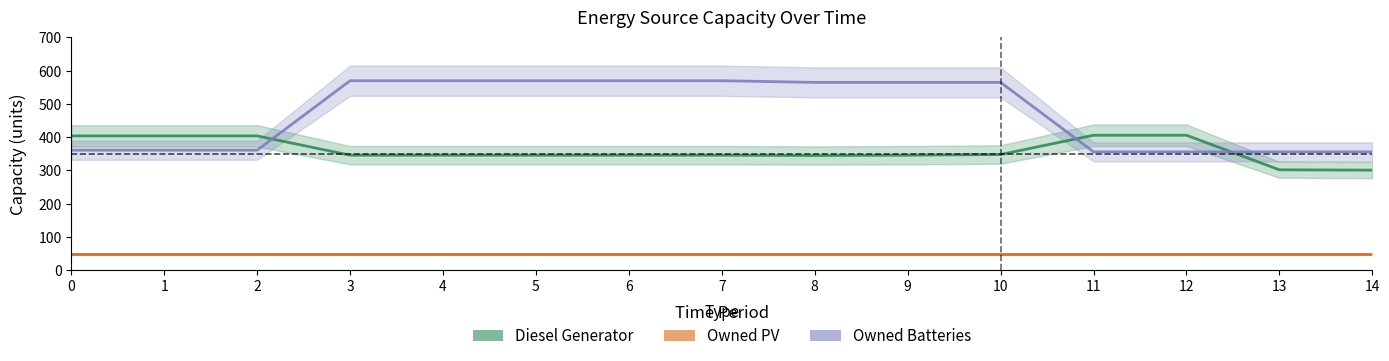

What is the approximate value of Owned PV at 0?

49